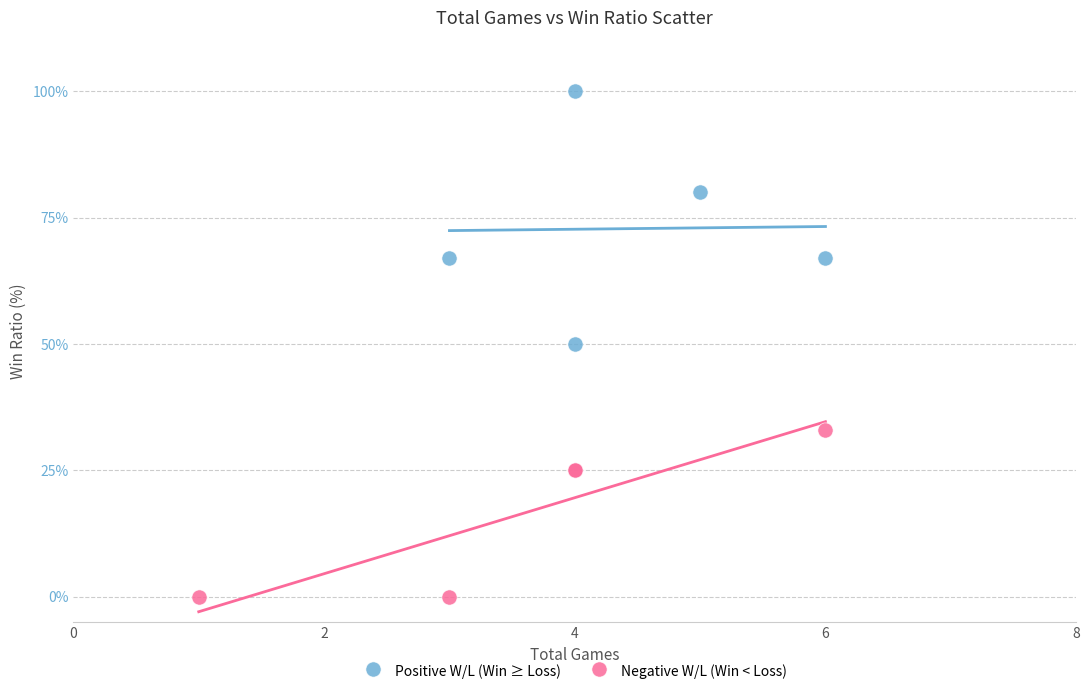

Which series has the largest Y range (max minus min)?

Positive W/L (Win ≥ Loss)